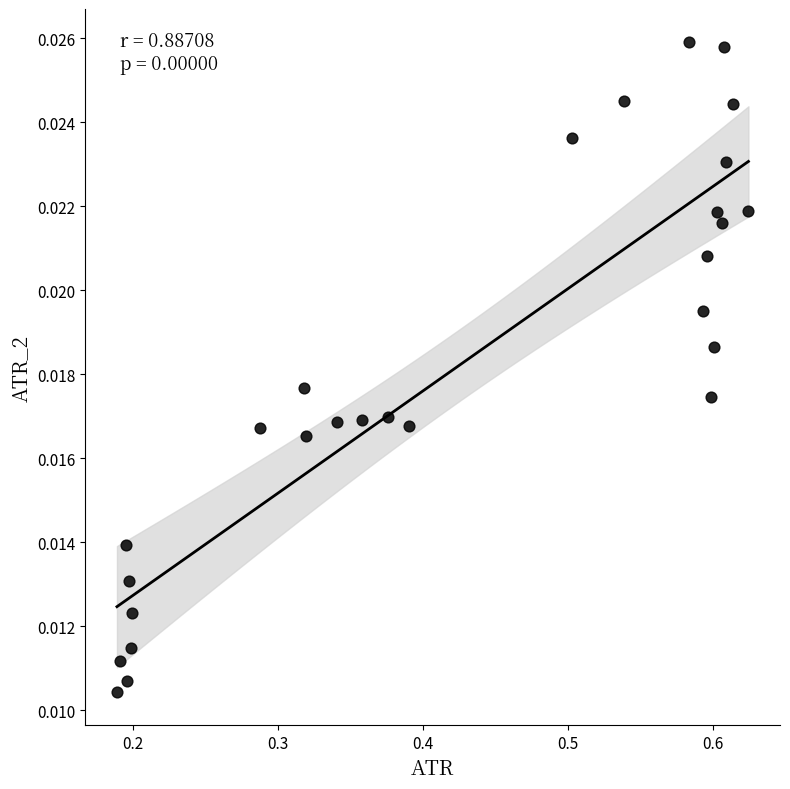

What is the range of X values (max minus min)?

0.4